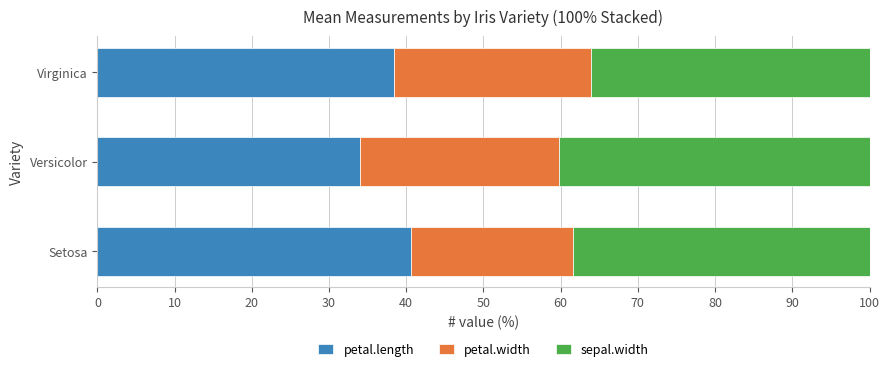

Count the number of categories in the chart.

3